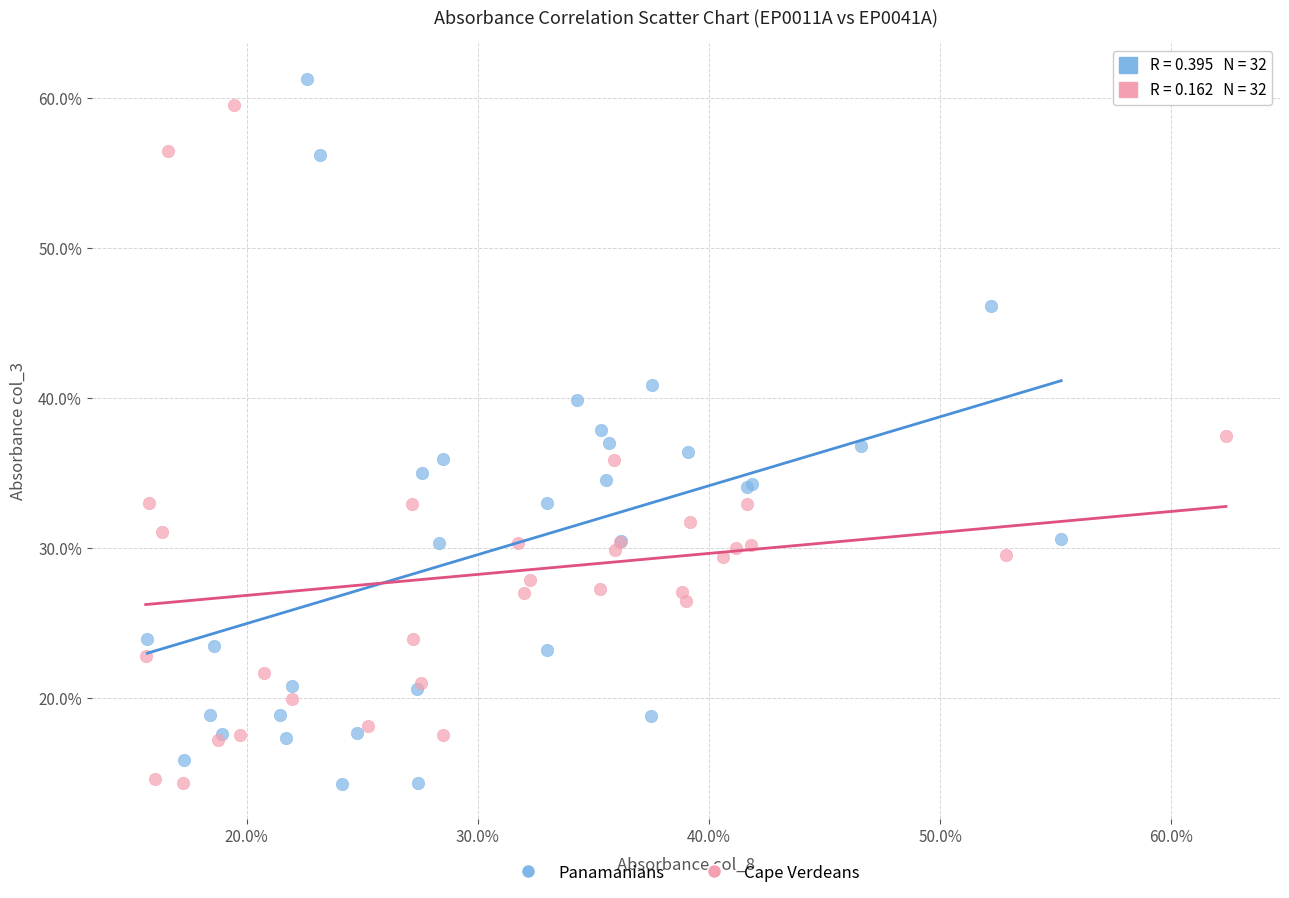

What are all the series names shown in the legend?

Panamanians, Cape Verdeans